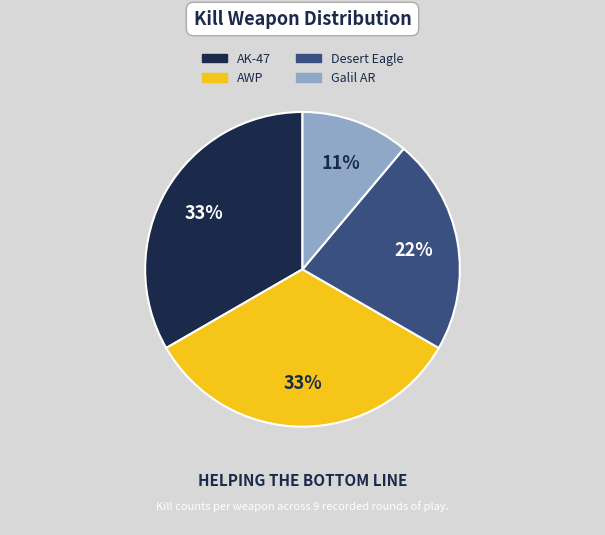

What percentage is the Galil AR slice, to the nearest percent?

11%